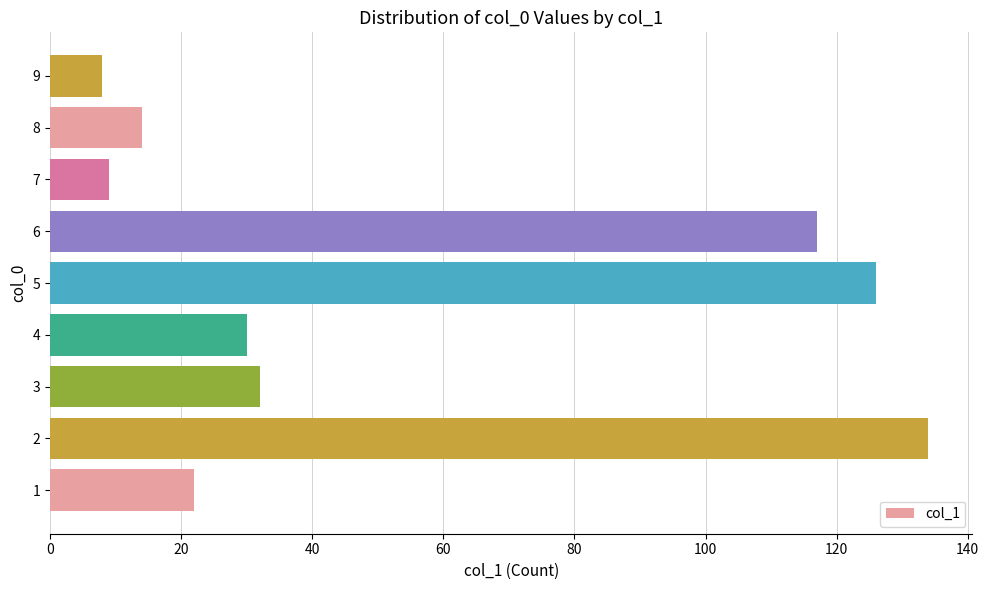

Reading bottom to top, transcribe all the data shown in this chart.

1=22	2=134	3=32	4=30	5=126	6=117	7=9	8=14	9=8